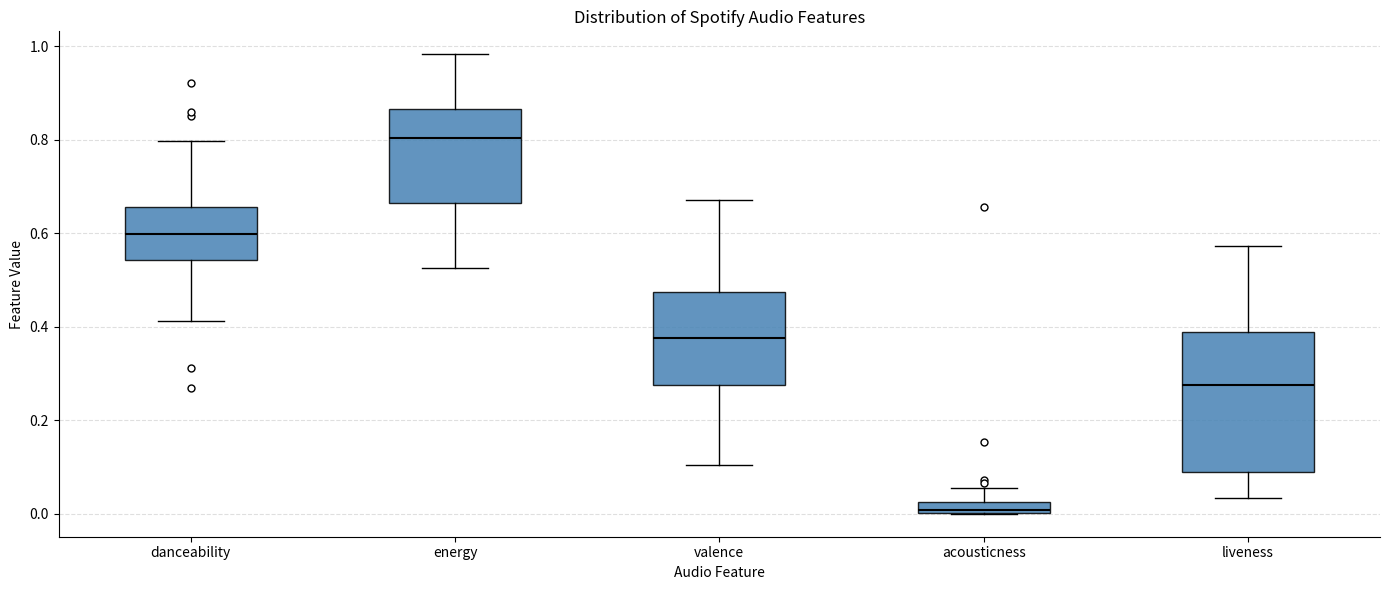

Which box's median line is the lowest?

acousticness